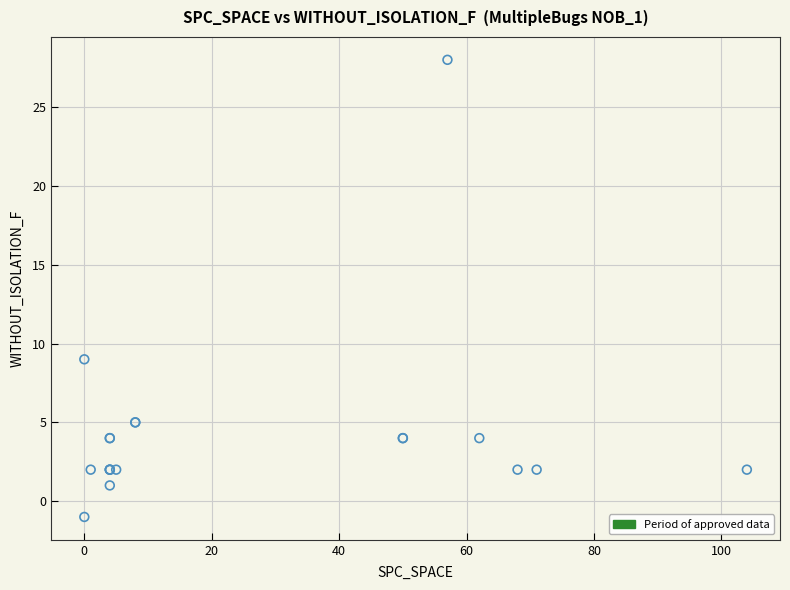

What Y value in the scatter plot is closest to 13?

9